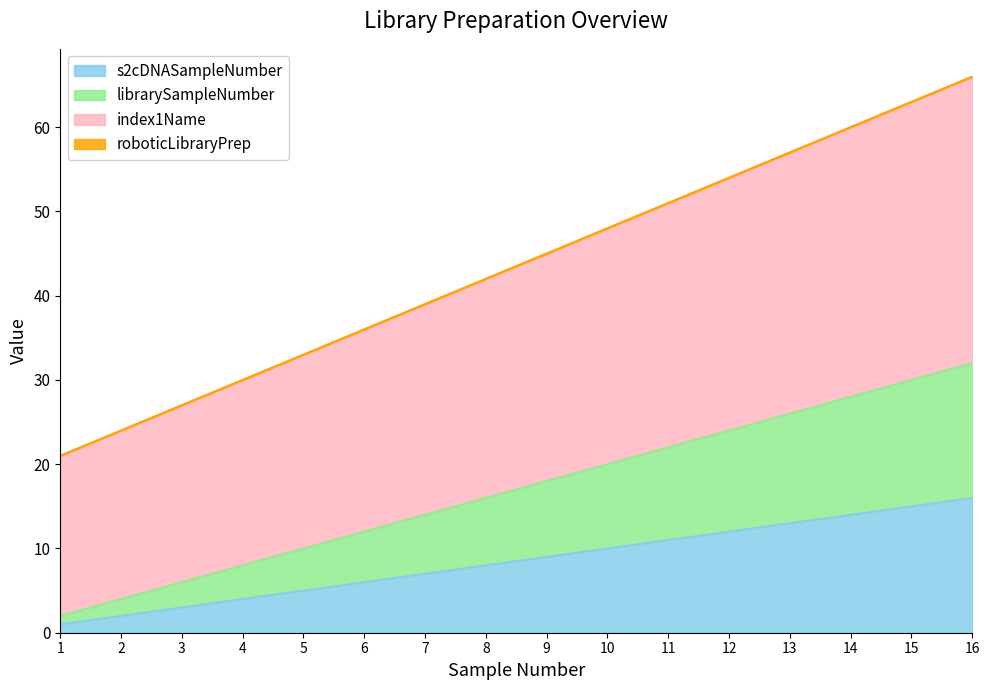

Does the chart display data point markers on the line(s)?

No